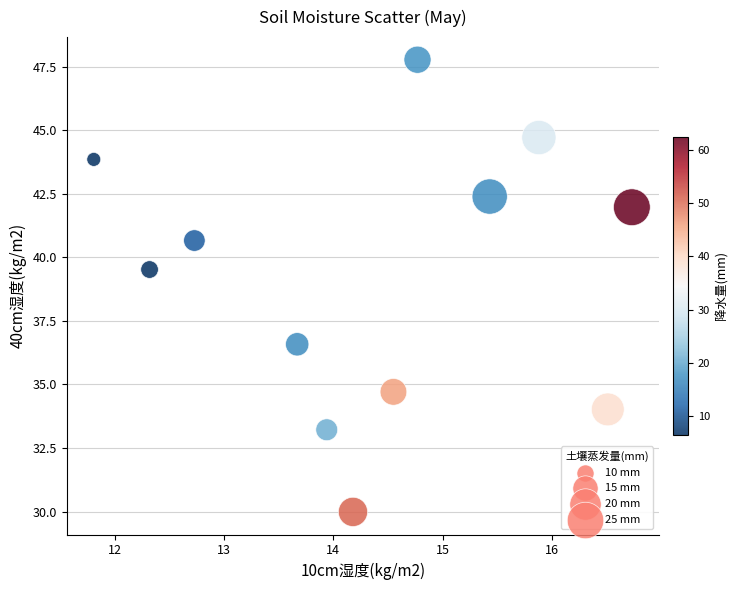

What is the average X value?

14.4